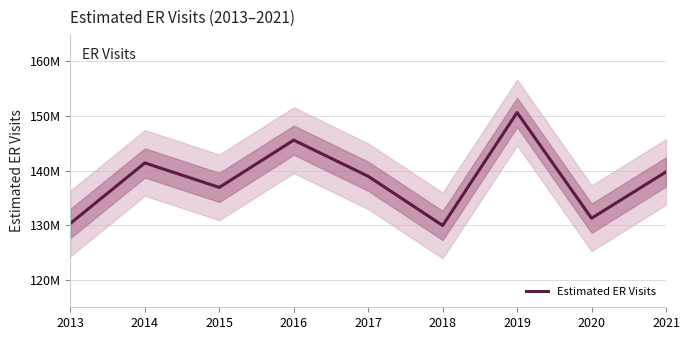

How many lines are shown in the chart?

1